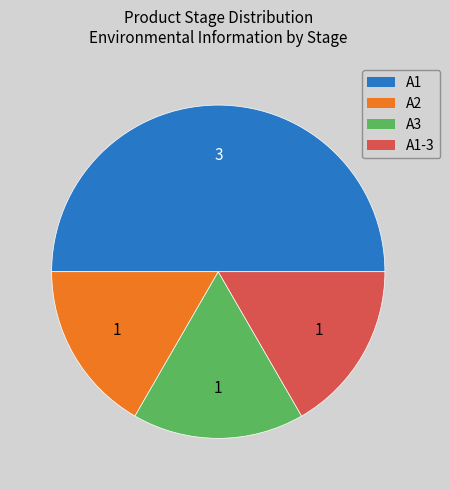

Rank the categories by value from lowest to highest.

A2, A3, A1-3, A1